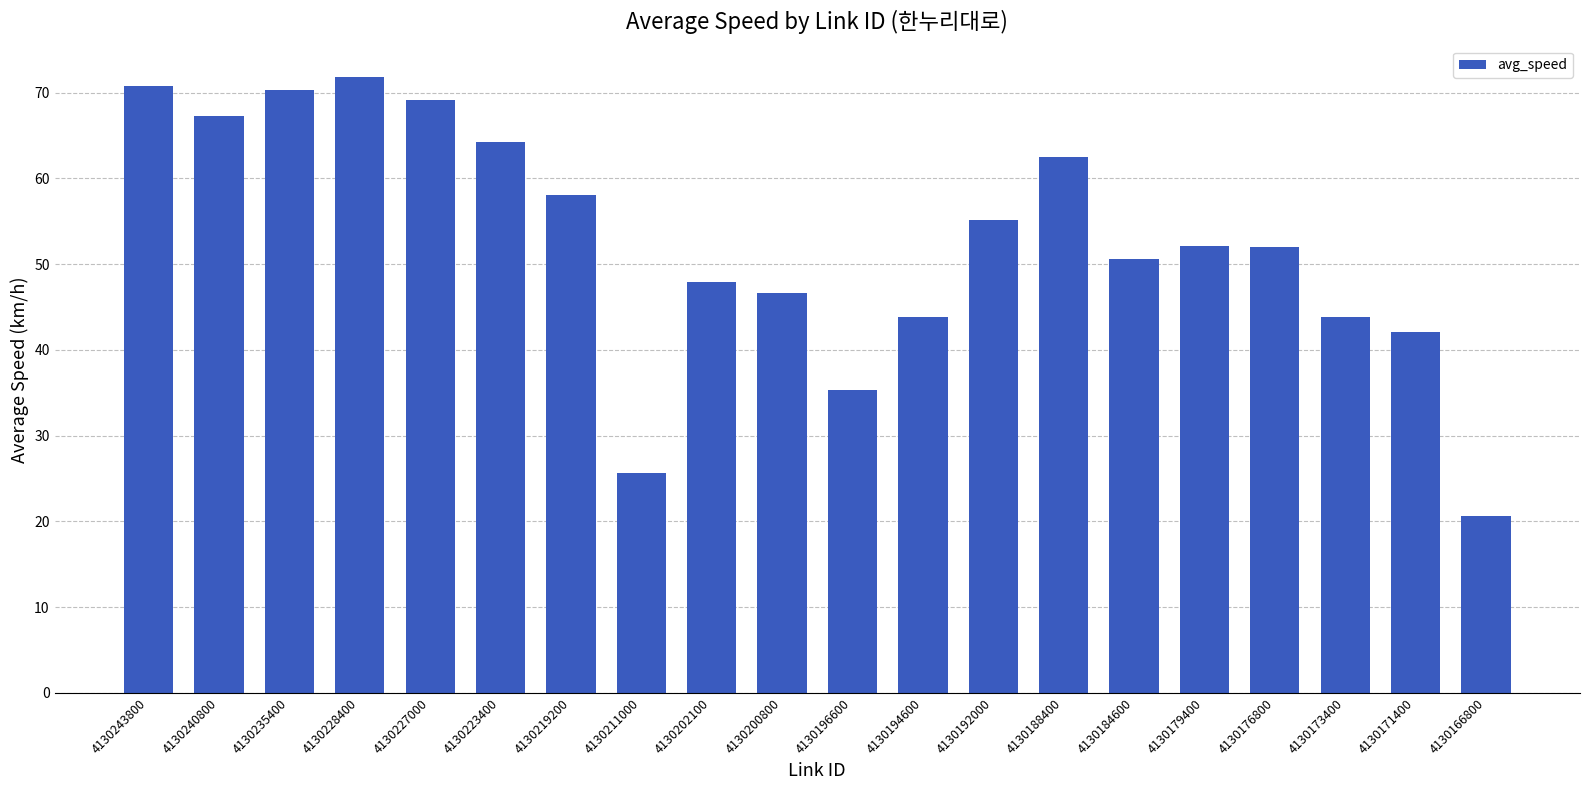

Which category has the lowest value across all series?

4130166800